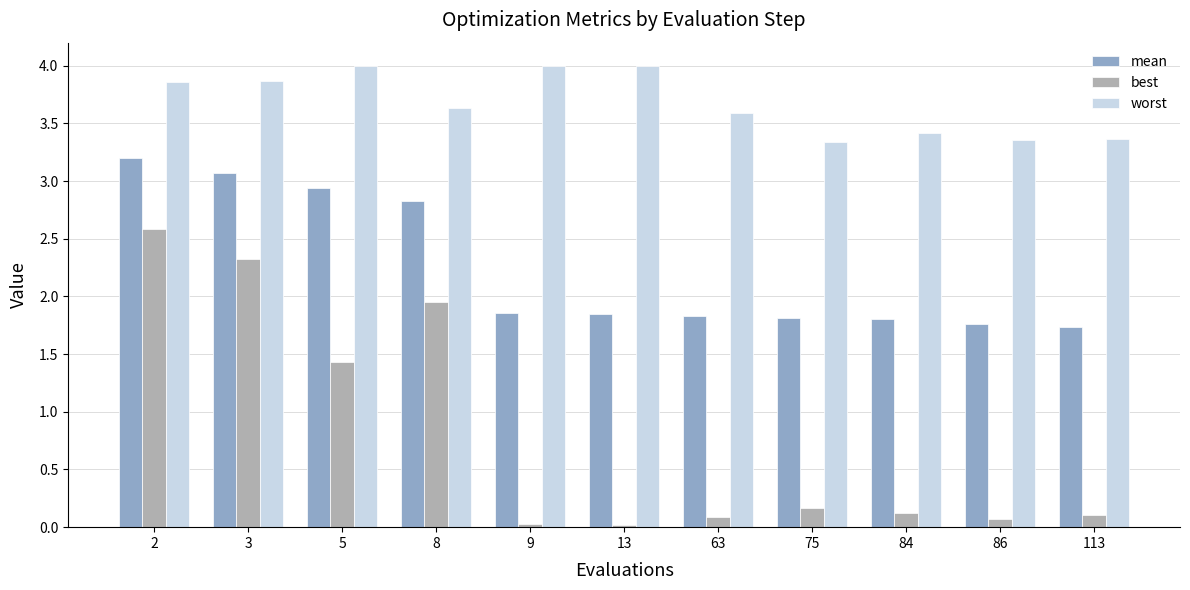

The value of mean at 2 is 1.8. True or false?

False